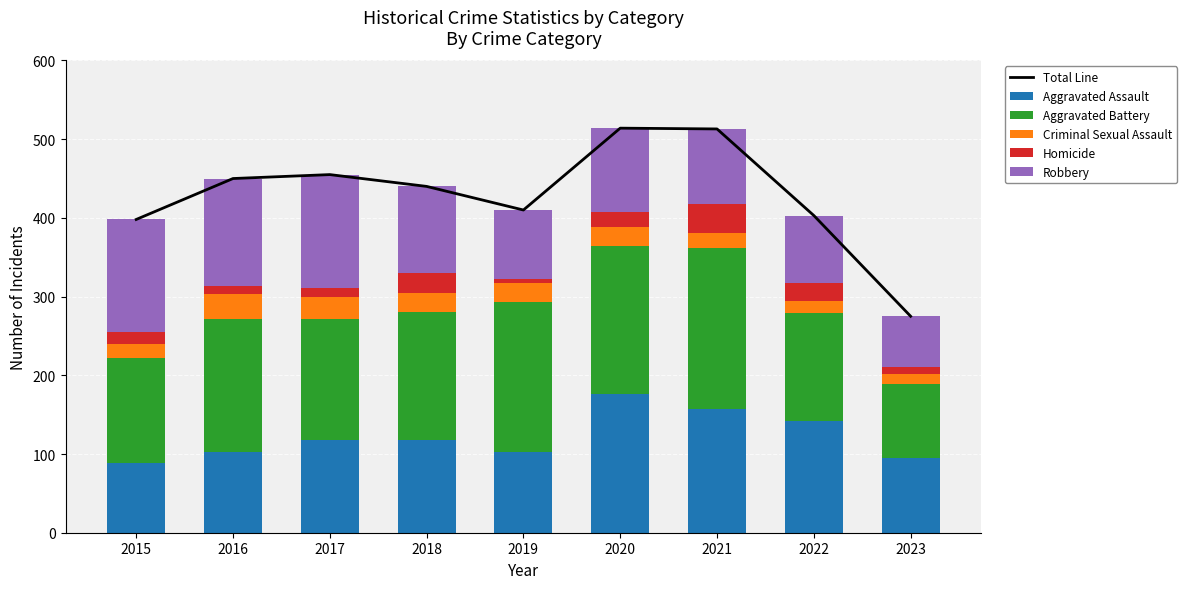

Which series has the largest total across all categories?

Total Line